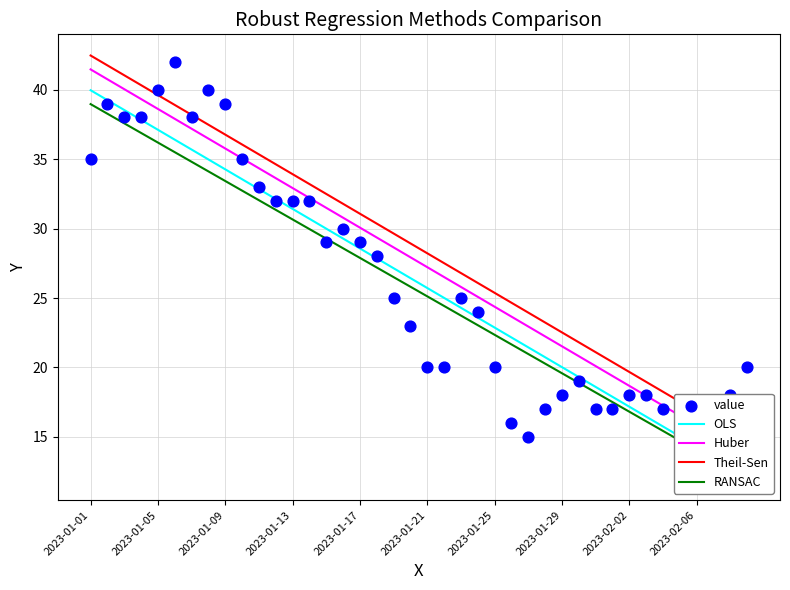

Which series has the largest Y range (max minus min)?

value